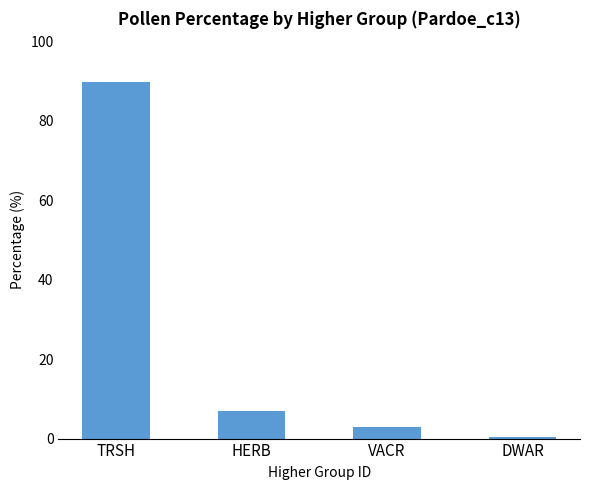

Between TRSH and VACR, which is larger?

TRSH